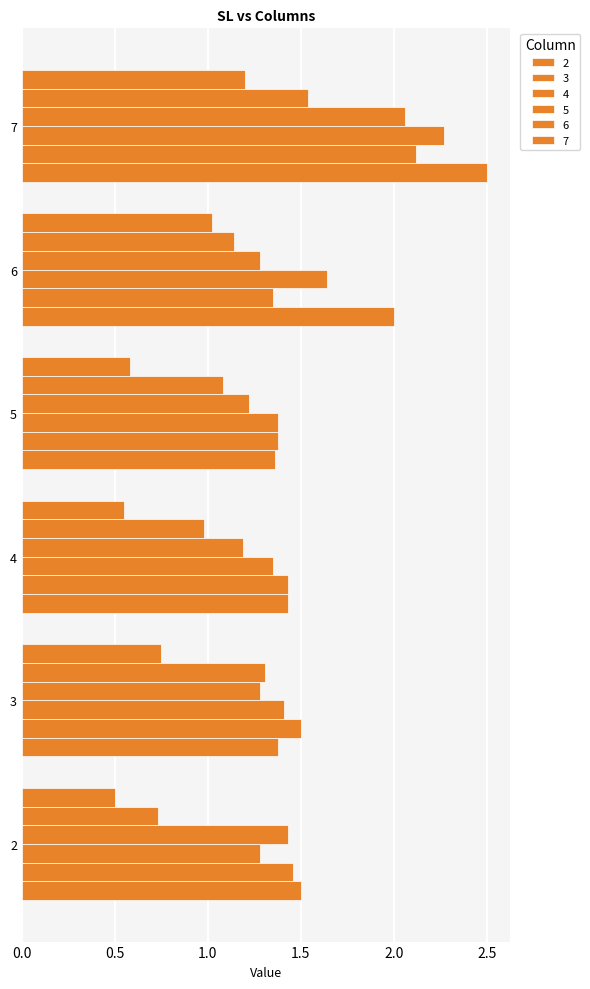

Where is 7 nearest to the value 0?

2